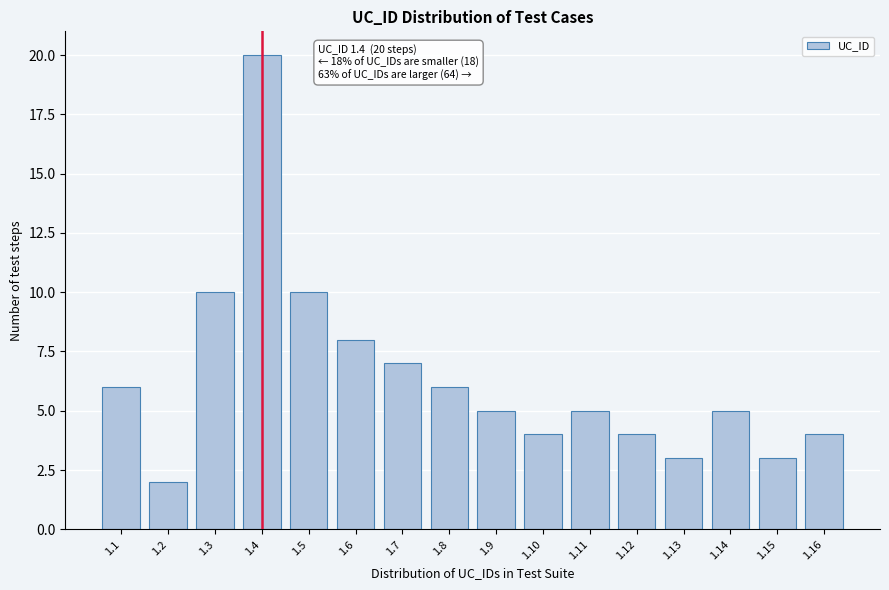

Reading left to right, list all the values displayed in this chart.

1.1=6	1.2=2	1.3=10	1.4=20	1.5=10	1.6=8	1.7=7	1.8=6	1.9=5	1.10=4	1.11=5	1.12=4	1.13=3	1.14=5	1.15=3	1.16=4